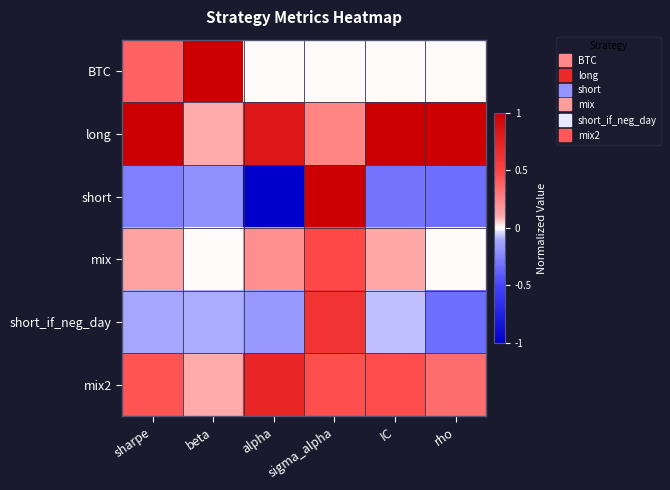

Reading right to left, what are all the values shown in this chart?

BTC: rho=0.0	IC=0.0	sigma_alpha=0.0	alpha=0.0	beta=1.0	sharpe=0.4
long: rho=1.0	IC=1.0	sigma_alpha=0.2	alpha=0.8	beta=0.1	sharpe=1.0
short: rho=-0.3	IC=-0.3	sigma_alpha=1.0	alpha=-1.0	beta=-0.2	sharpe=-0.3
mix: rho=0.0	IC=0.1	sigma_alpha=0.5	alpha=0.2	beta=0.0	sharpe=0.1
short_if_neg_day: rho=-0.3	IC=-0.1	sigma_alpha=0.6	alpha=-0.2	beta=-0.1	sharpe=-0.1
mix2: rho=0.3	IC=0.5	sigma_alpha=0.5	alpha=0.7	beta=0.1	sharpe=0.4